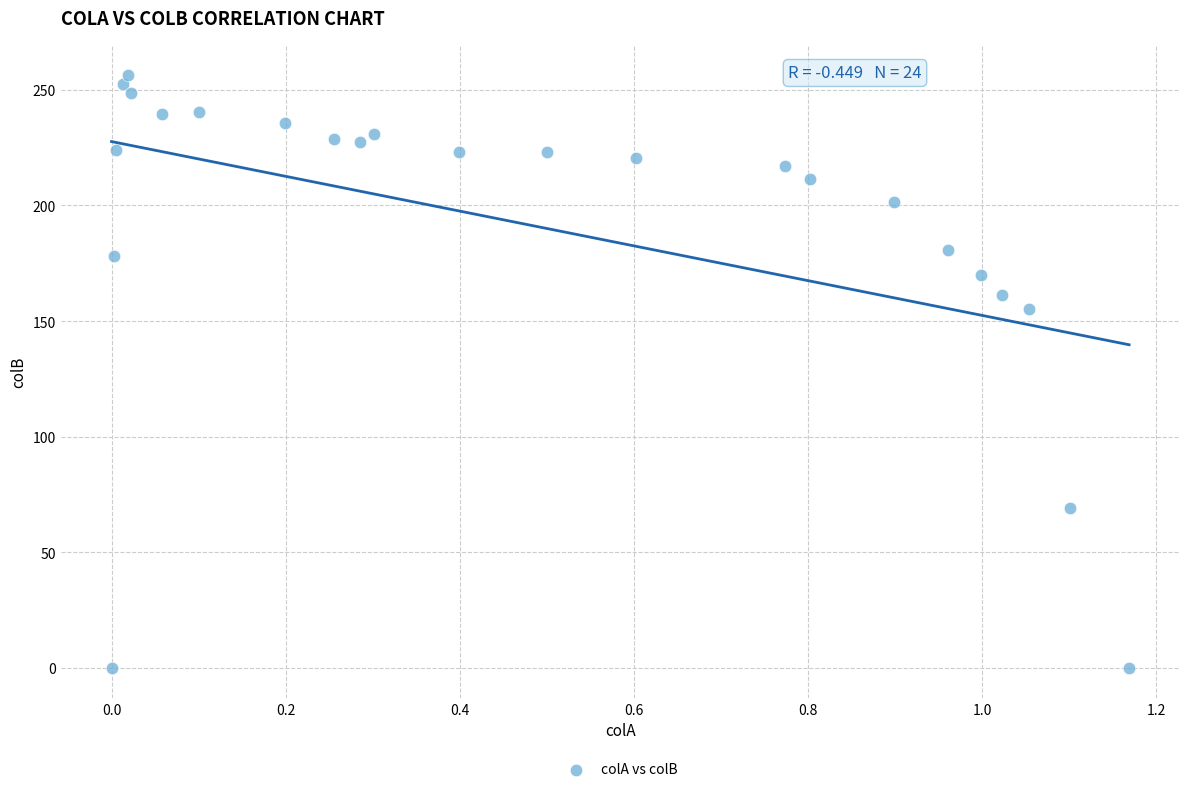

What is the range of X values (max minus min)?

1.2